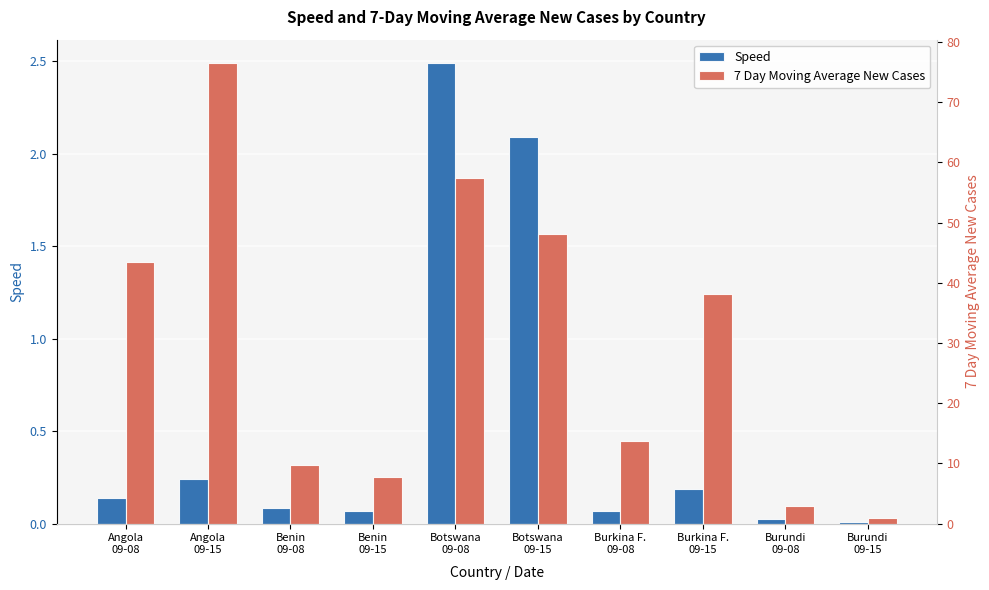

Between Benin
09-15 and Botswana
09-08, which is larger?

Botswana
09-08